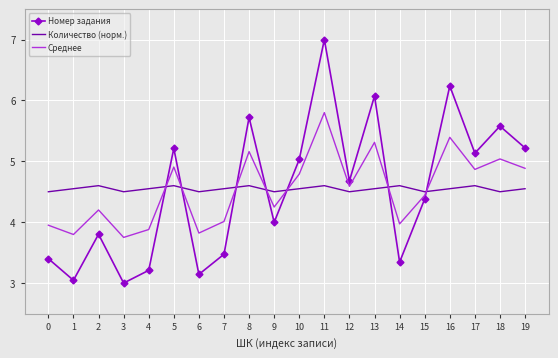

What are all the series names shown in the legend?

Номер задания, Количество (норм.), Среднее